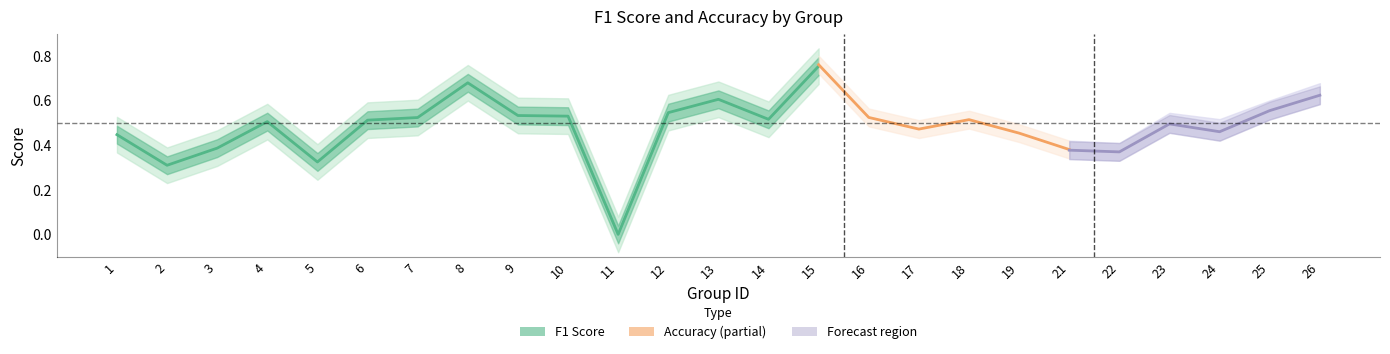

Reading right to left, extract all data points from this chart.

f1: 0.6	0.6	0.5	0.5	0.4	0.4	0.5	0.5	0.4	0.5	0.8	0.5	0.6	0.5	0.0	0.5	0.5	0.7	0.5	0.5	0.3	0.5	0.4	0.3	0.4
accuracy: 0.6	0.6	0.5	0.5	0.4	0.4	0.5	0.5	0.5	0.5	0.8	0.5	0.6	0.6	0.0	0.6	0.5	0.7	0.6	0.5	0.4	0.5	0.4	0.3	0.5